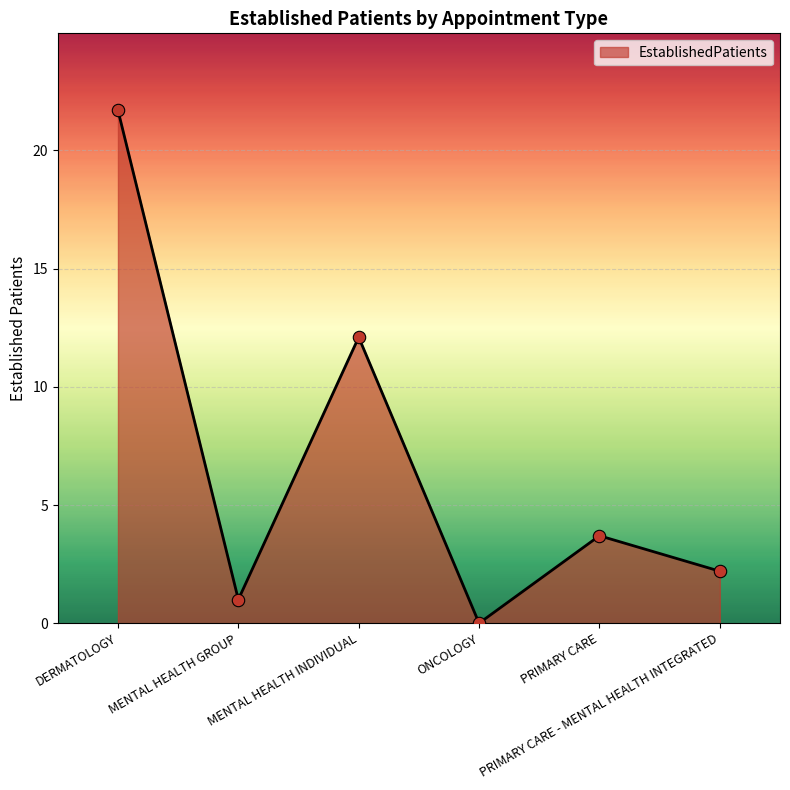

What is the ratio of the value at MENTAL HEALTH INDIVIDUAL to the value at PRIMARY CARE?

3.3